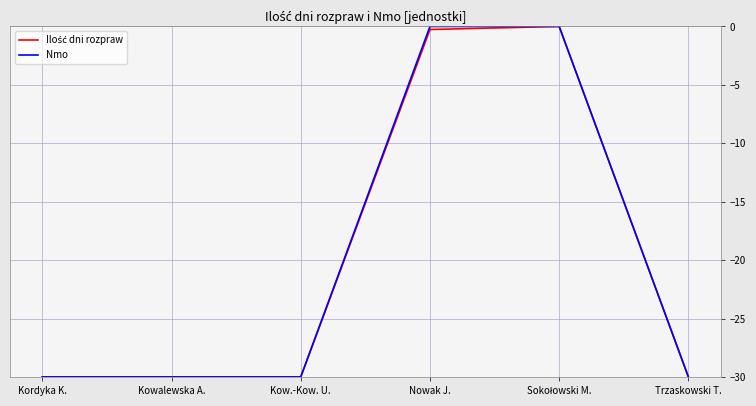

True or false: Nmo has a value of -42.0 at Trzaskowski T..

False